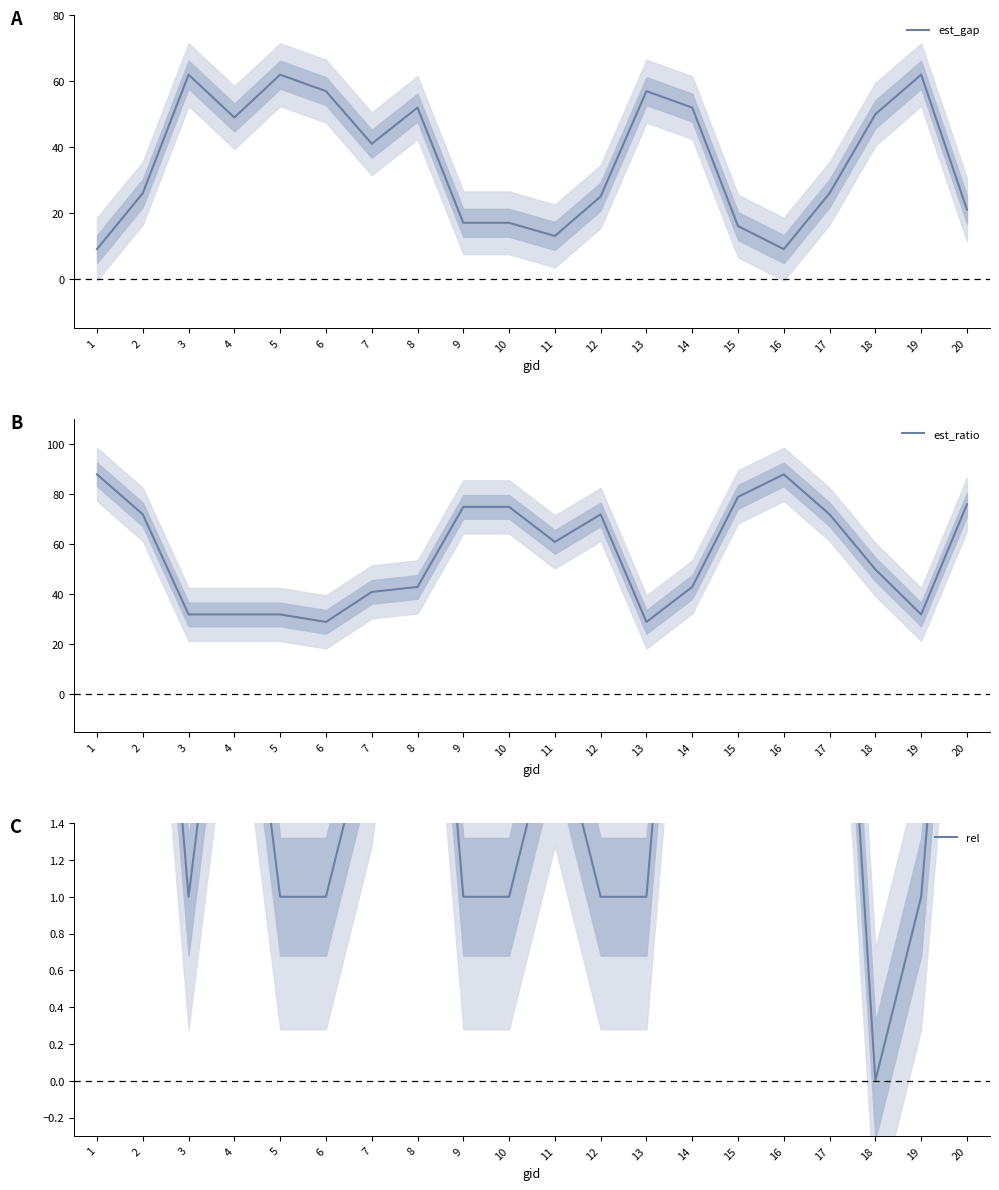

What is the difference between the highest and lowest values at 7?

39